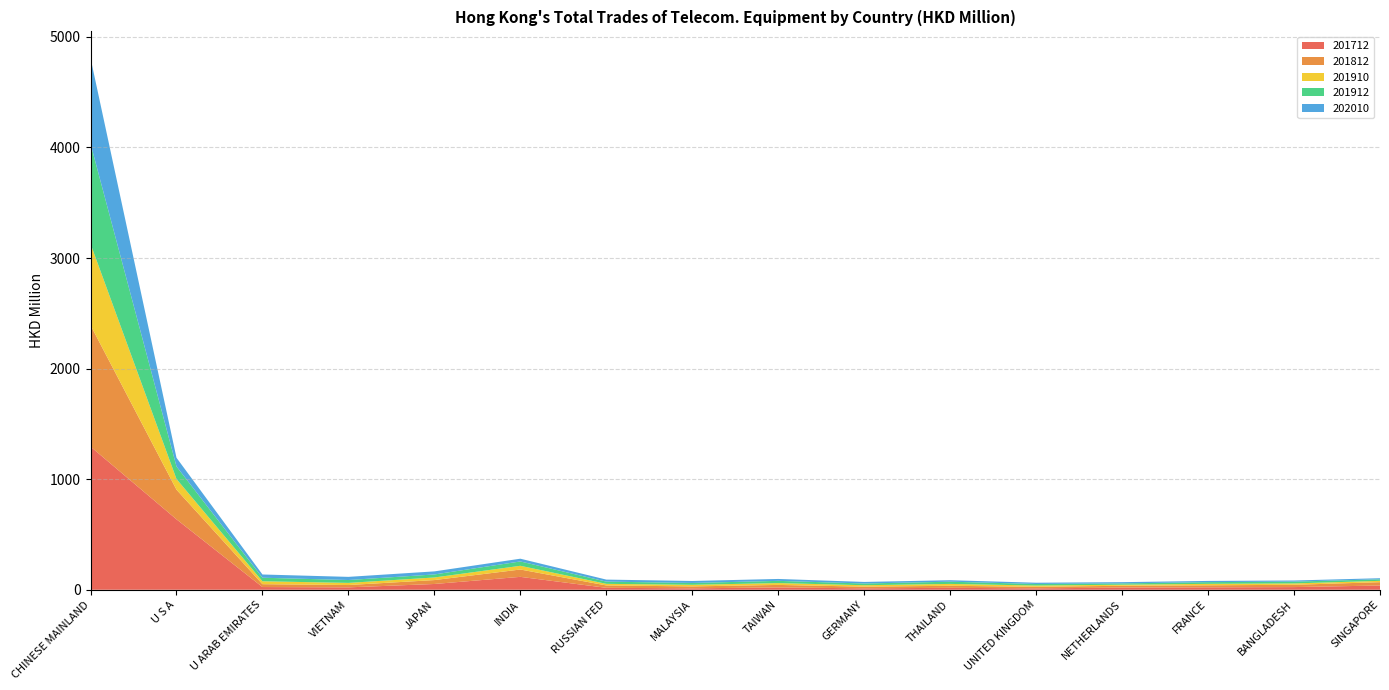

Reading left to right, what are all the values shown in this chart?

201712: 1294.6	637.1	24.6	21.6	52.2	116.7	17.6	13.0	20.9	12.9	17.5	12.6	19.5	21.7	24.2	38.5
201812: 1097.7	267.9	25.9	21.0	35.4	66.4	21.5	17.3	22.8	15.1	18.4	14.1	16.5	18.5	20.8	30.1
201910: 736.4	96.5	26.3	19.4	23.4	33.6	14.4	14.4	16.6	12.9	16.9	11.3	9.7	13.1	12.3	12.1
201912: 906.1	113.4	32.1	26.0	27.4	39.3	20.2	16.8	20.1	15.6	20.1	14.1	11.9	15.5	16.2	13.9
202010: 774.0	79.0	29.3	28.5	27.7	24.8	18.2	17.9	17.3	14.2	13.4	11.3	11.2	11.0	10.2	9.8